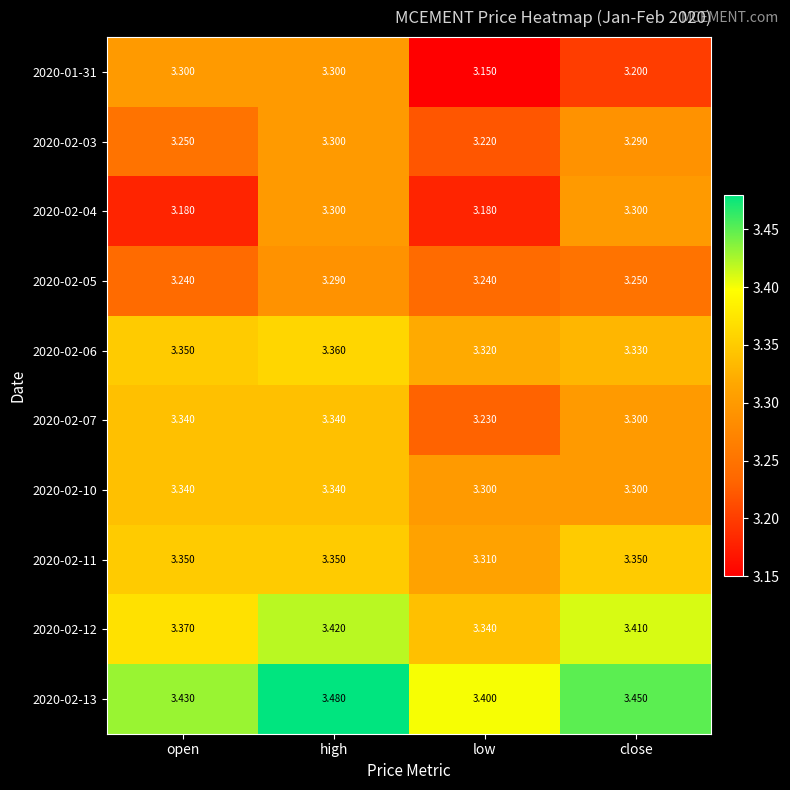

List the labels in order of 2020-02-13 value, largest first.

high, close, open, low